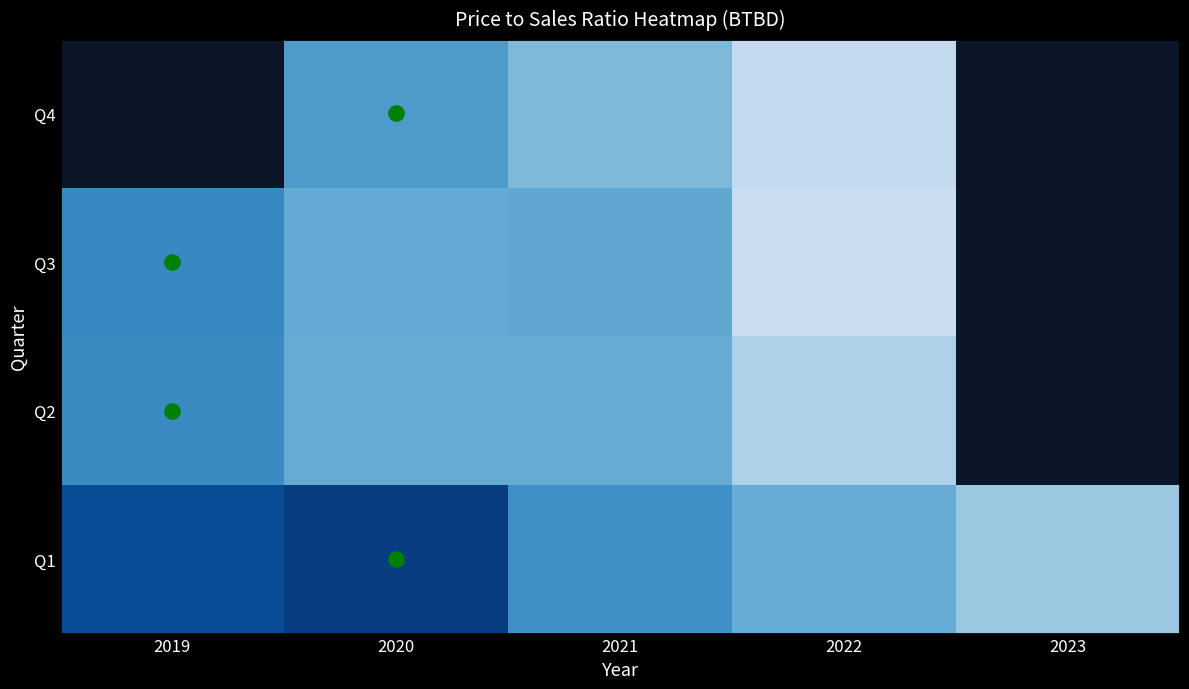

Which category has the highest value in the Q3 series?

2019